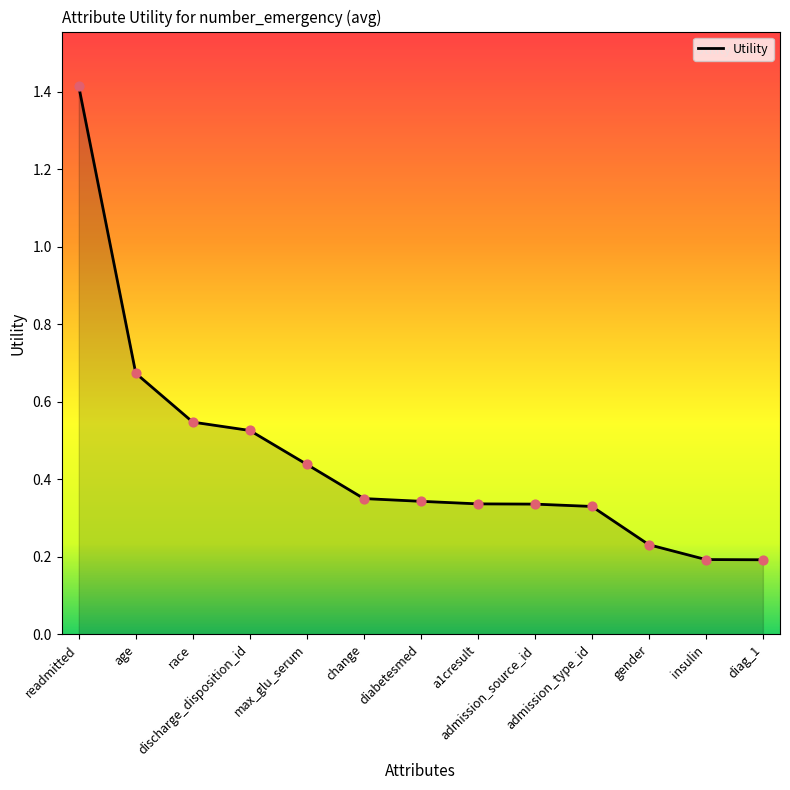

What is the change in value from admission_source_id to insulin?

-0.1